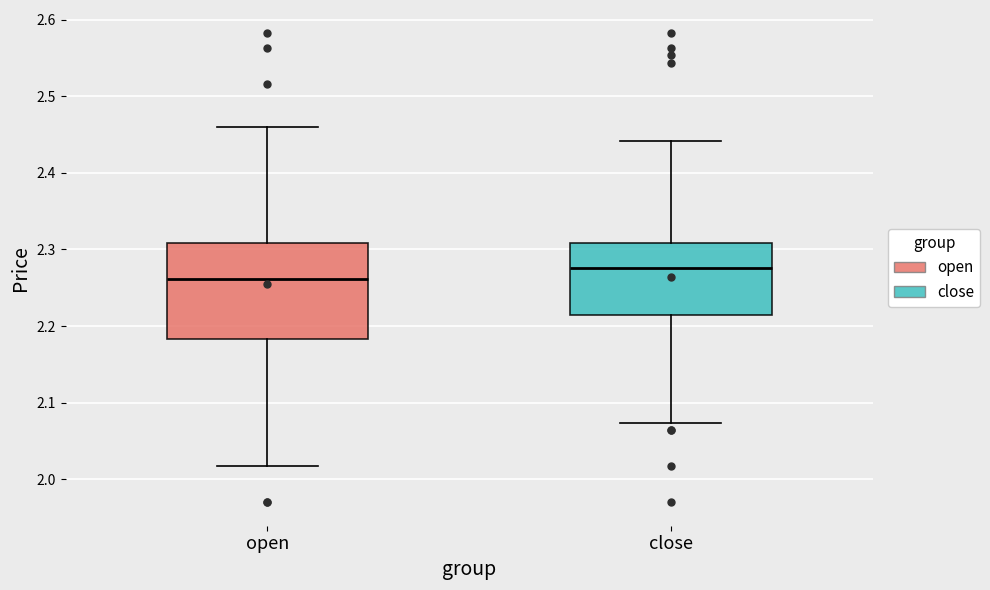

Comparing the boxes themselves (not the whiskers), which one is the tallest?

open